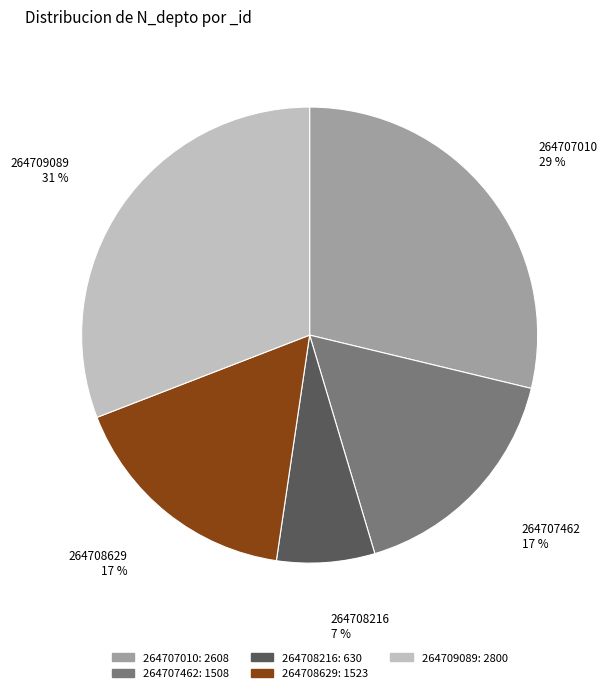

What is the ratio of the value at 264708216 to the value at 264707462?

0.4